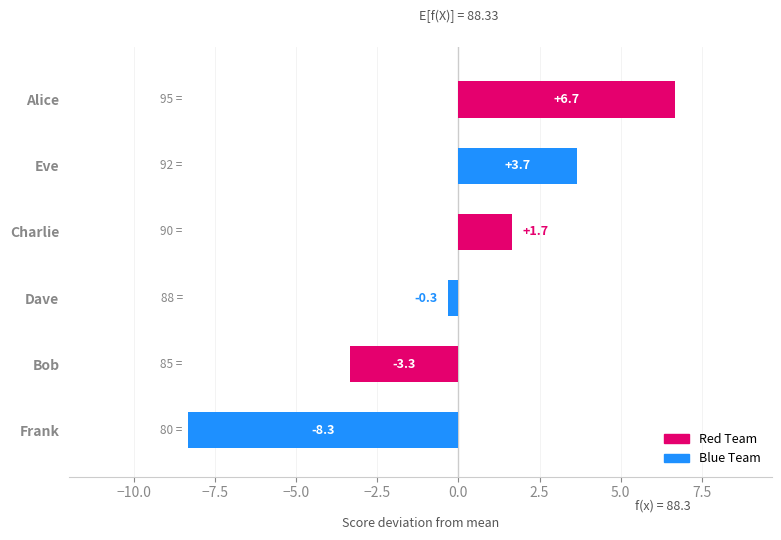

What is the approximate value at Eve?

3.7